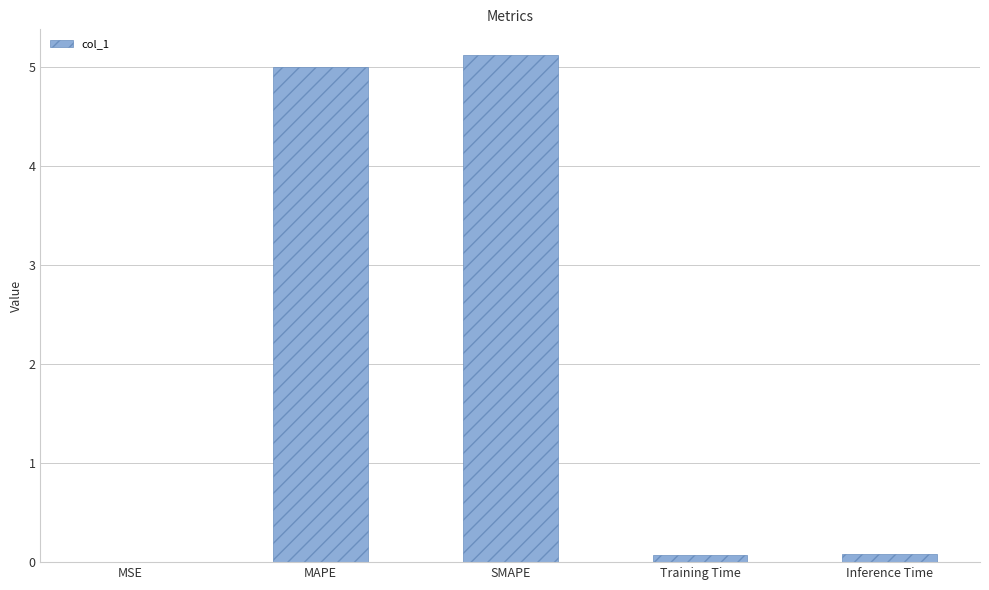

Are the bars grouped side by side (vs. stacked)?

No